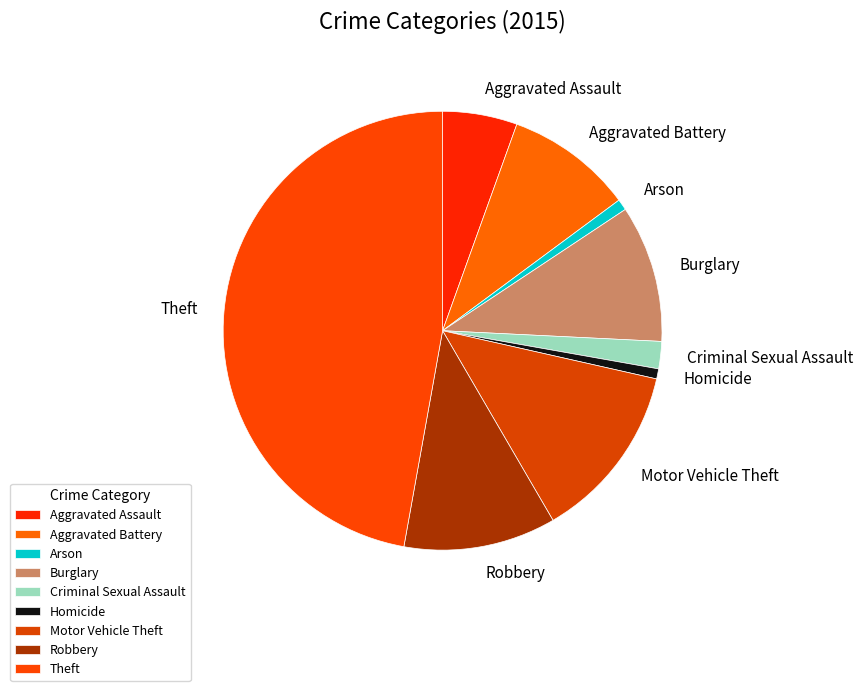

How many segments does this pie chart have?

9